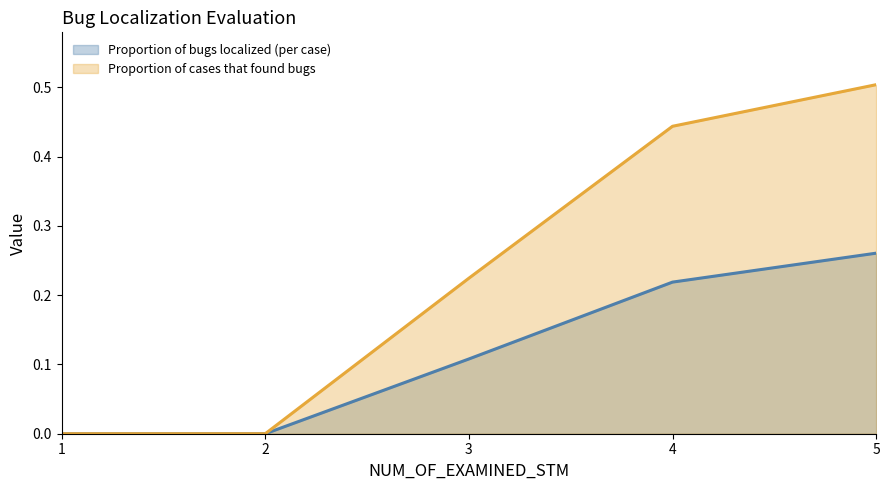

Does the chart have visible grid lines?

No